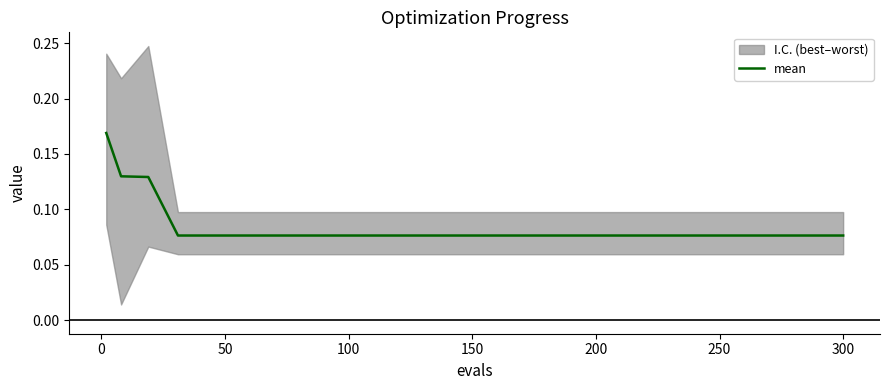

Reading right to left, transcribe all the data shown in this chart.

0.1	0.1	0.1	0.1	0.1	0.1	0.1	0.1	0.1	0.1	0.1	0.1	0.1	0.1	0.2